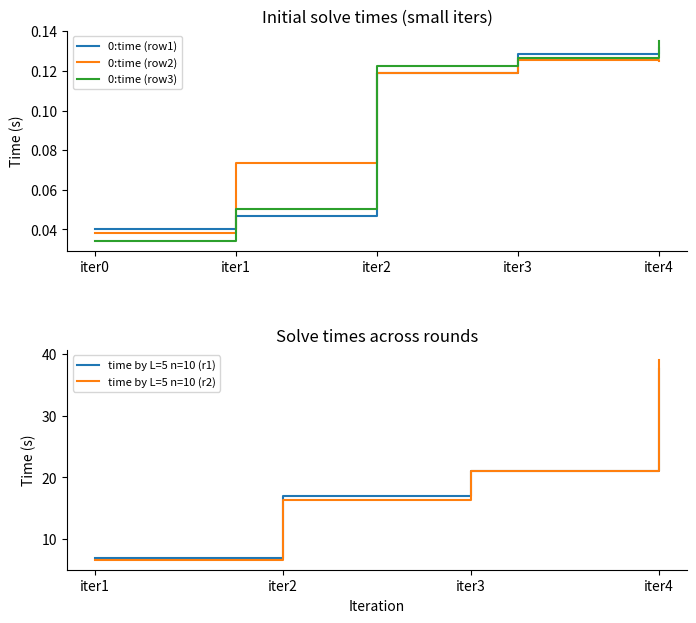

Between iter2 and iter3, which series saw the biggest shift?

0:time (row1)